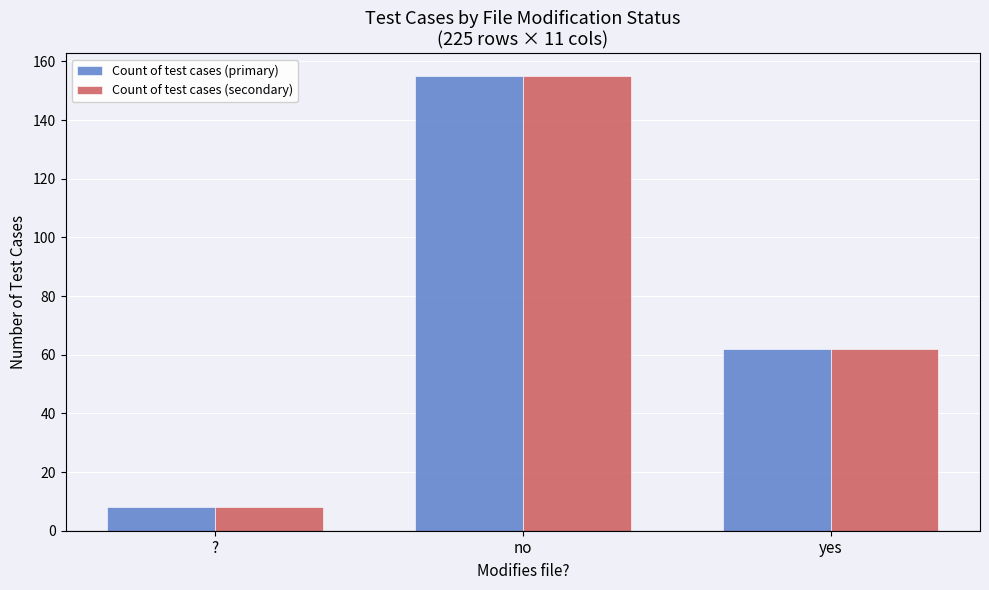

The Count of test cases (primary) series shows 84 at yes. True or false?

False